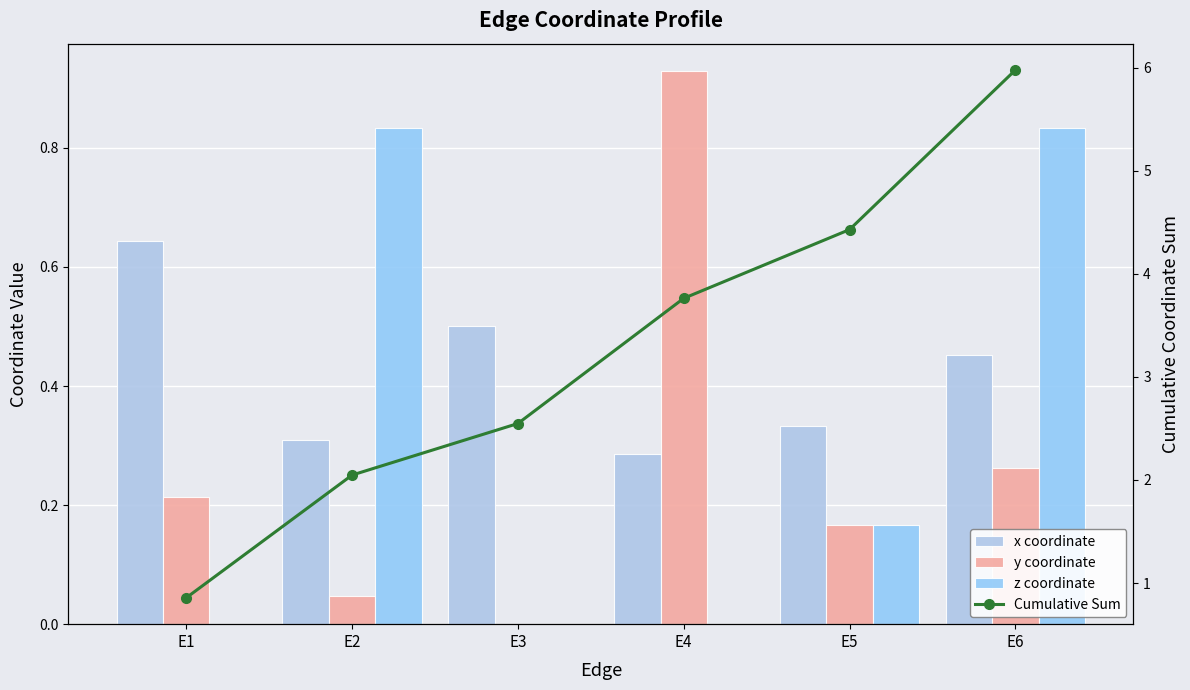

Reading left to right, transcribe all the data shown in this chart.

x coordinate: E1=0.6	E2=0.3	E3=0.5	E4=0.3	E5=0.3	E6=0.5
y coordinate: E1=0.2	E2=0.0	E3=0.0	E4=0.9	E5=0.2	E6=0.3
z coordinate: E1=0.0	E2=0.8	E3=0.0	E4=0.0	E5=0.2	E6=0.8
Cumulative Sum: E1=0.9	E2=2.0	E3=2.5	E4=3.8	E5=4.4	E6=6.0